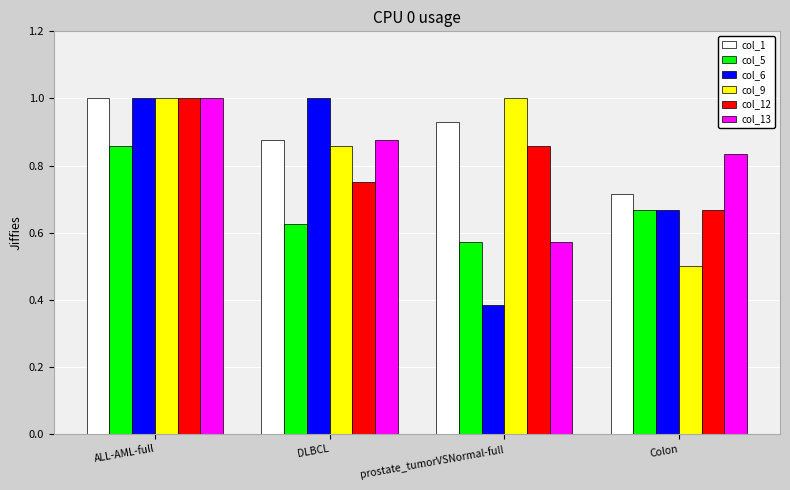

What is the difference between the maximum and minimum values in the col_9 series?

0.5